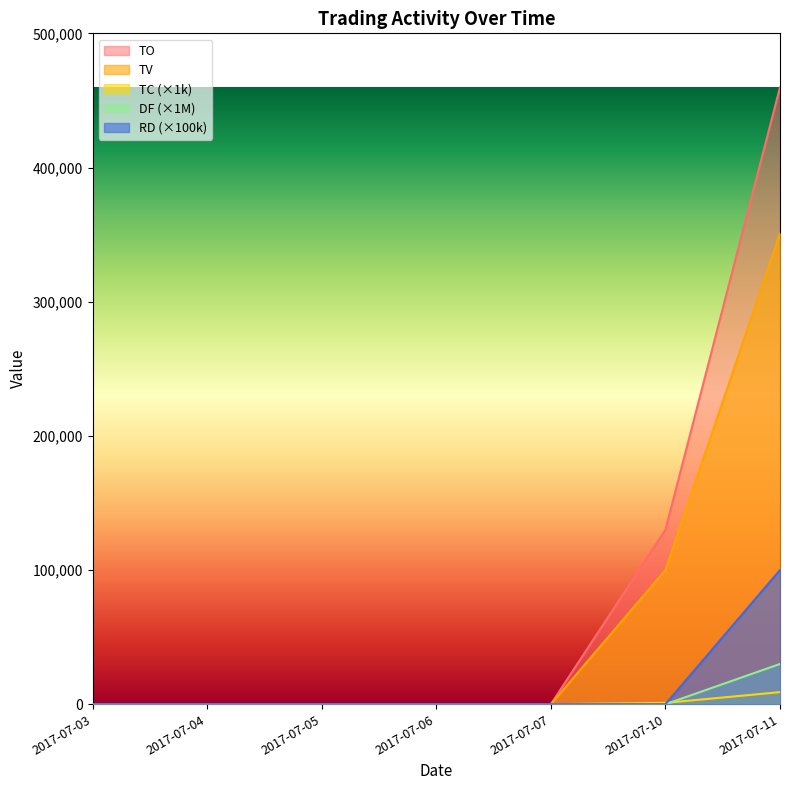

Count the number of data series in this chart.

5